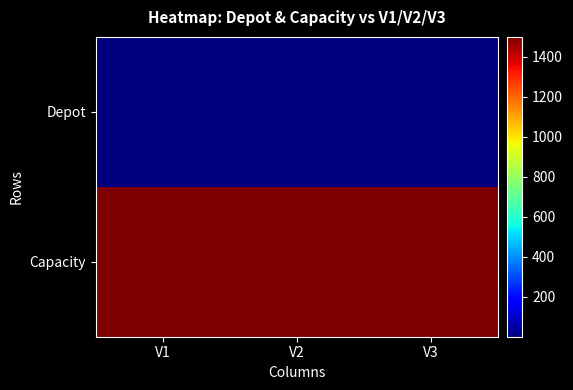

At which category is the sum across all series the highest?

V3